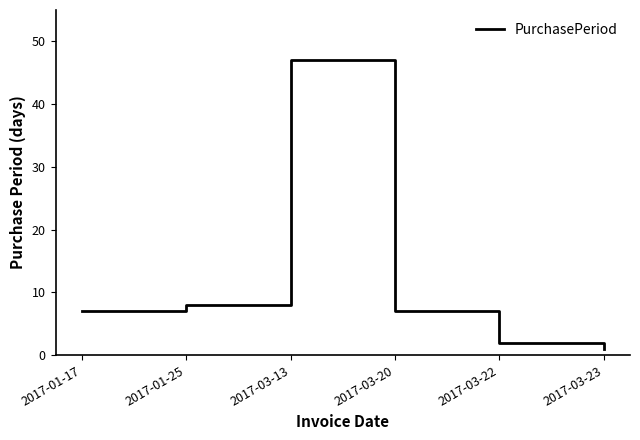

Is it true that the value at 2017-01-17 is 7?

True